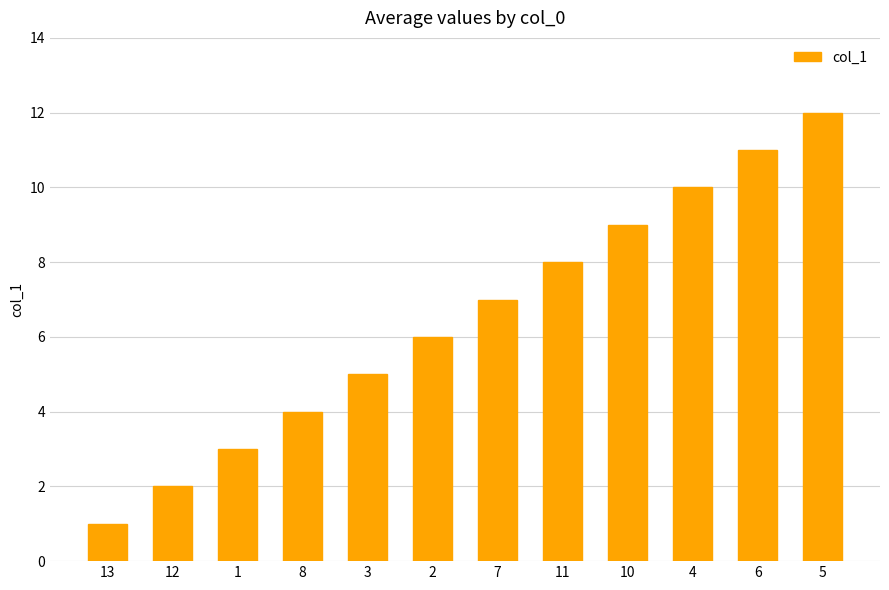

Approximately how many times larger is the value at 3 compared to 2?

0.8